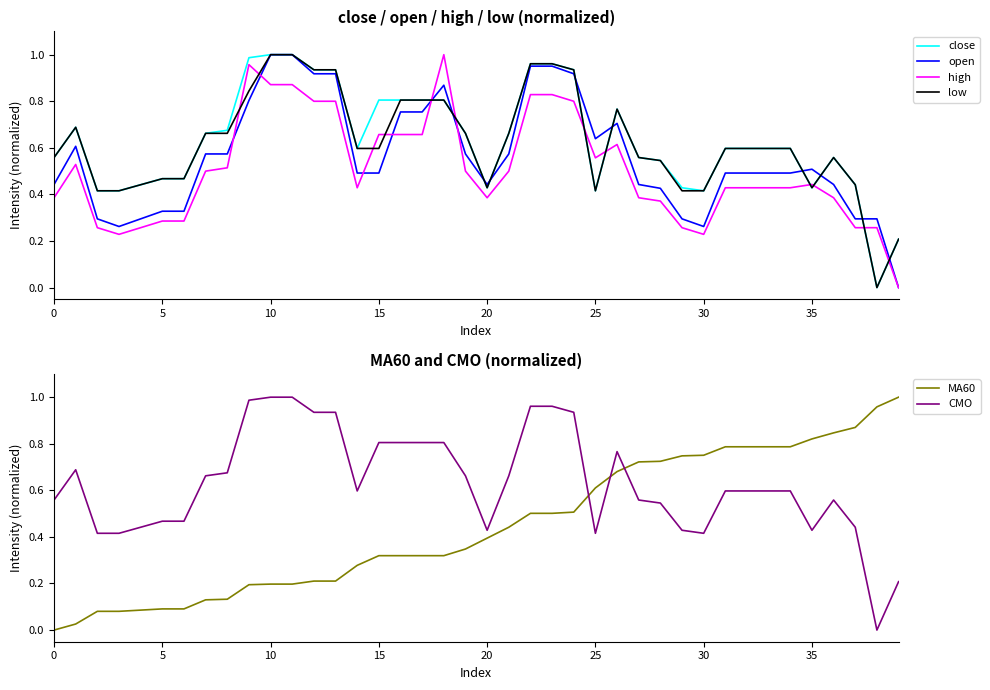

What is the greatest value displayed?

1.0